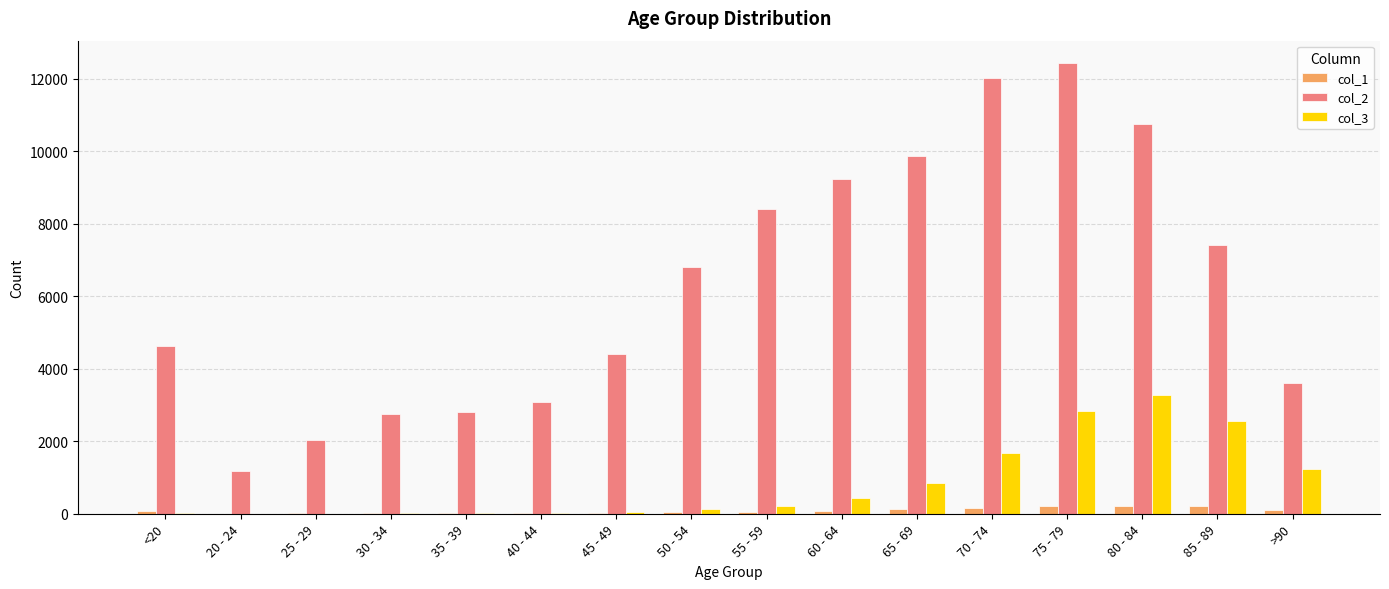

What is the average value of the col_1 series?

86